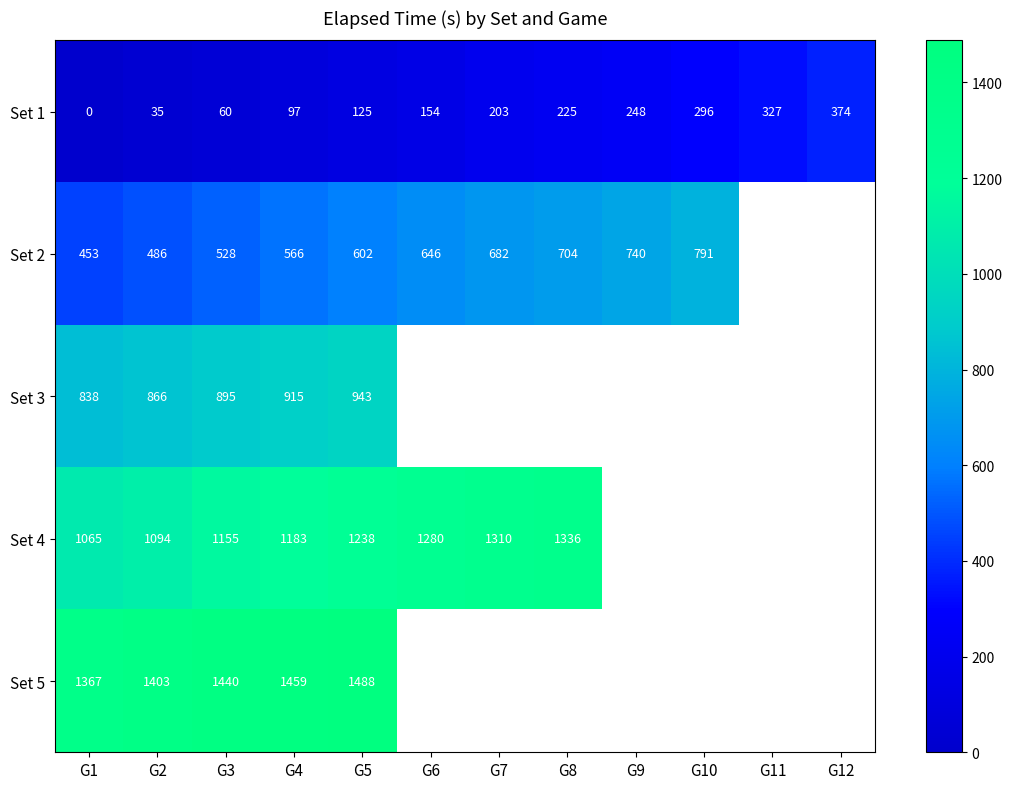

At G5, list the series in order from smallest to largest.

Set 1, Set 2, Set 3, Set 4, Set 5